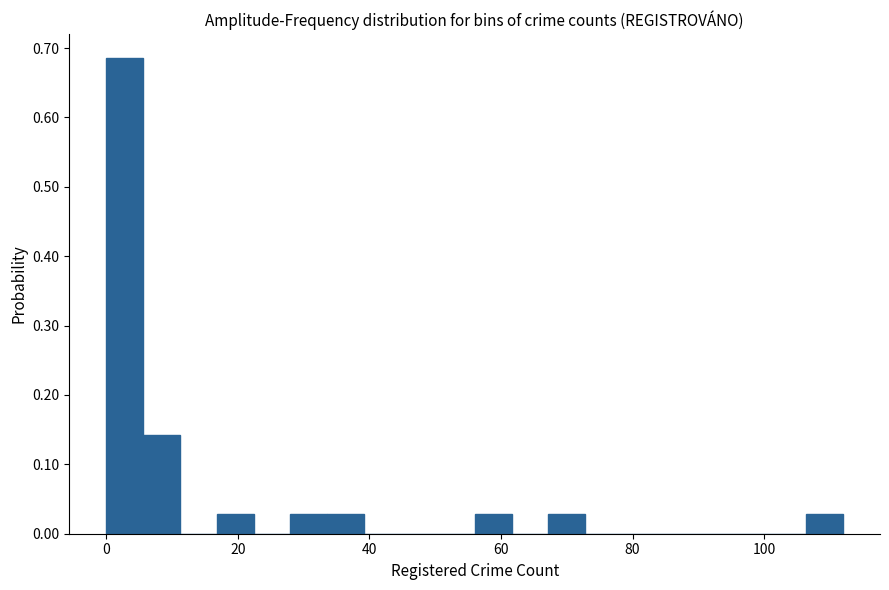

Around what value on the x-axis is the tallest bar? Give the approximate position of its centre, as read against the axis.

2